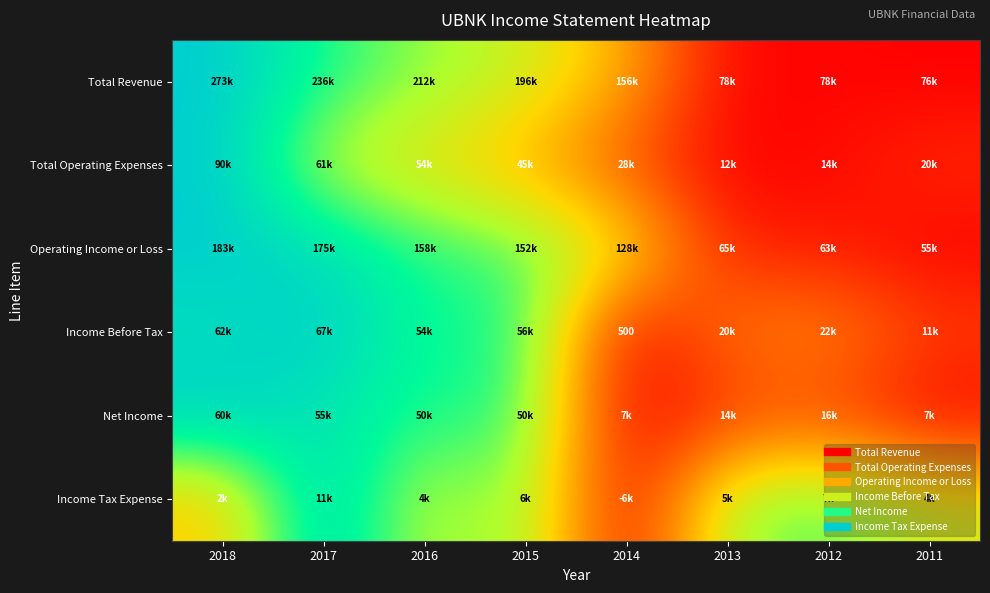

True or false: Income Before Tax has a value of -0.4 at 2014.

False